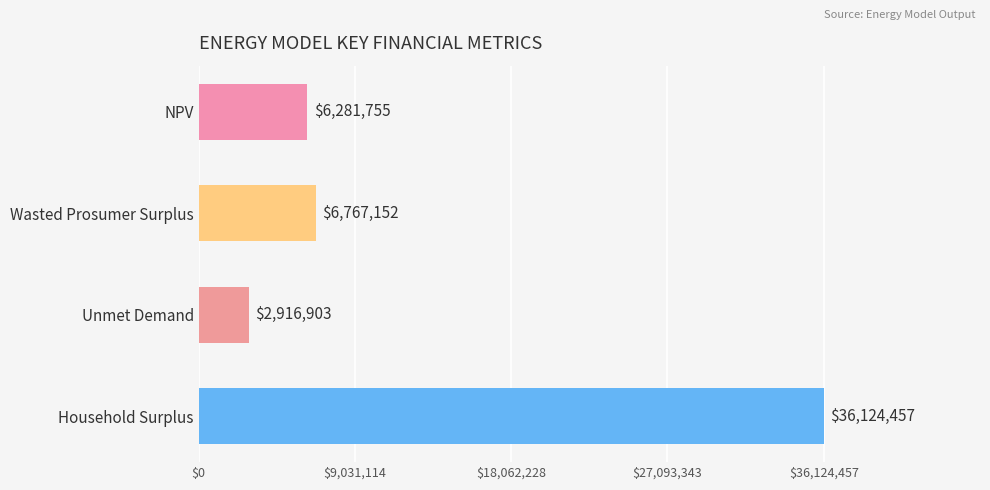

What is the sum of all values?

52090267.2